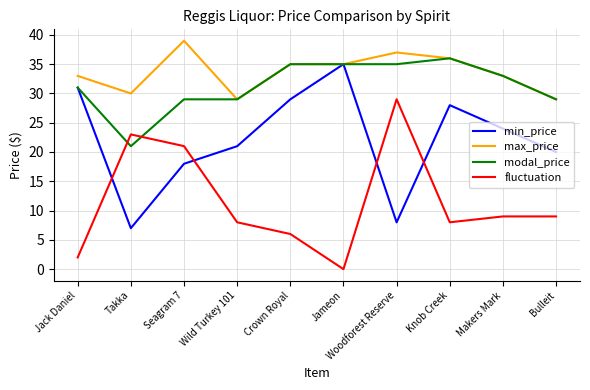

In min_price, how many points are lower than both neighbors (excluding endpoints)?

2